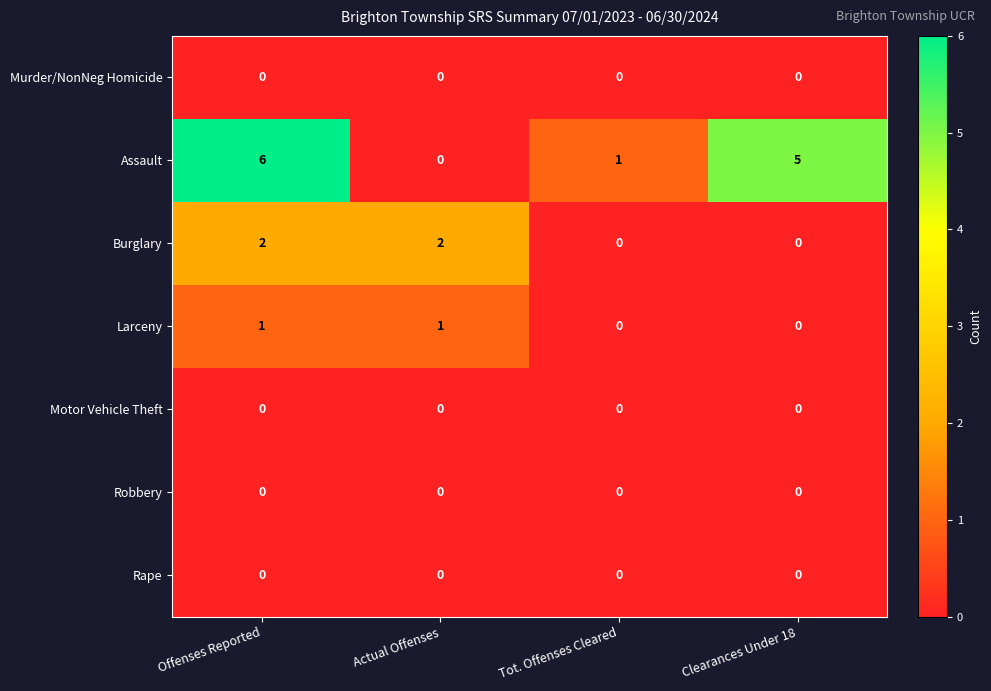

Reading left to right, extract all data points from this chart.

Murder/NonNeg Homicide: 0	0	0	0
Assault: 6	0	1	5
Burglary: 2	2	0	0
Larceny: 1	1	0	0
Motor Vehicle Theft: 0	0	0	0
Robbery: 0	0	0	0
Rape: 0	0	0	0